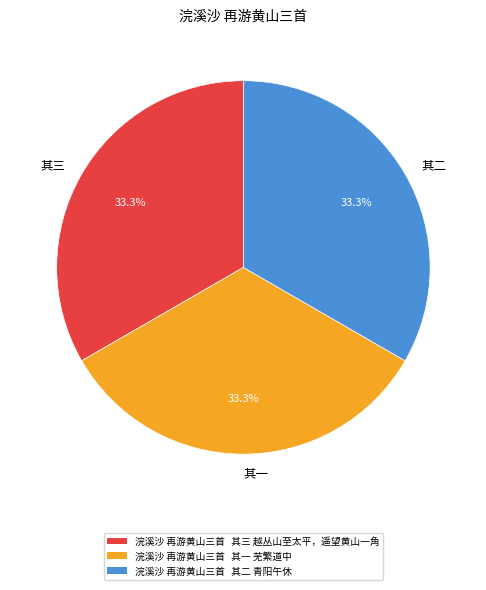

What is the ratio of the value at 其二 to the value at 其三?

1.0